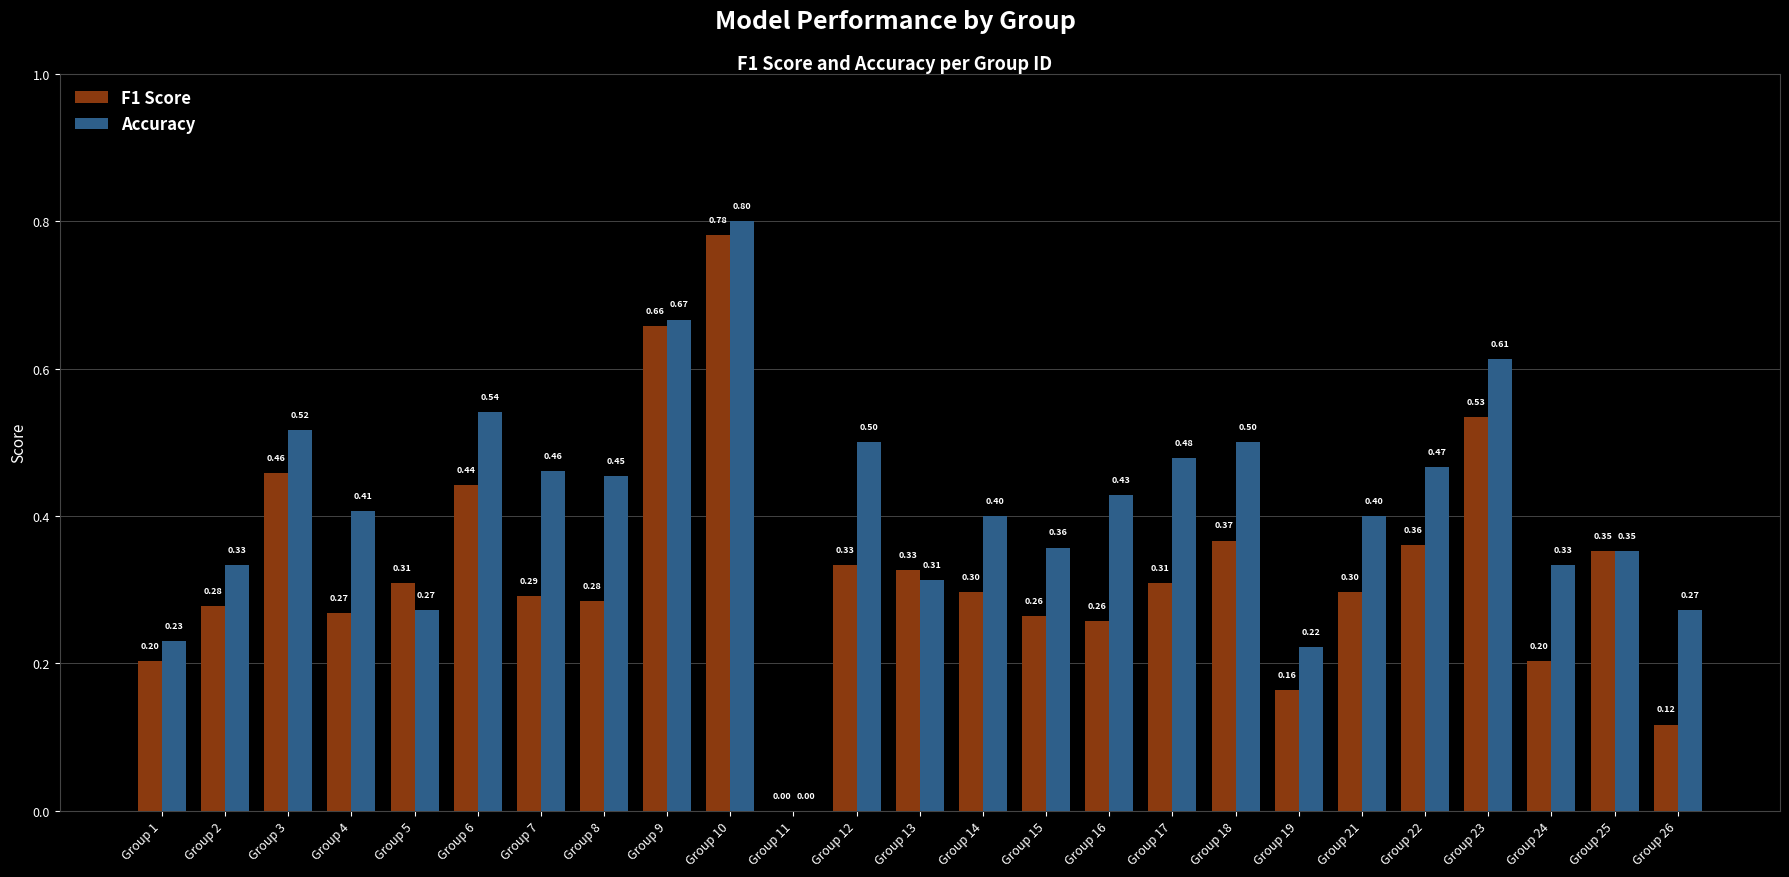

The Accuracy series shows 0.1 at Group 1. True or false?

False